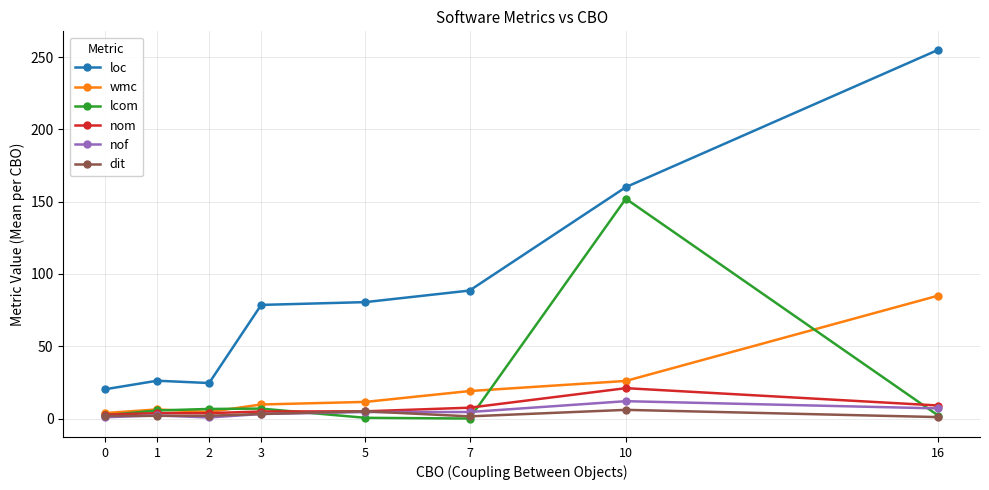

Is the value of loc at 10 greater than the value of nom at 1?

Yes